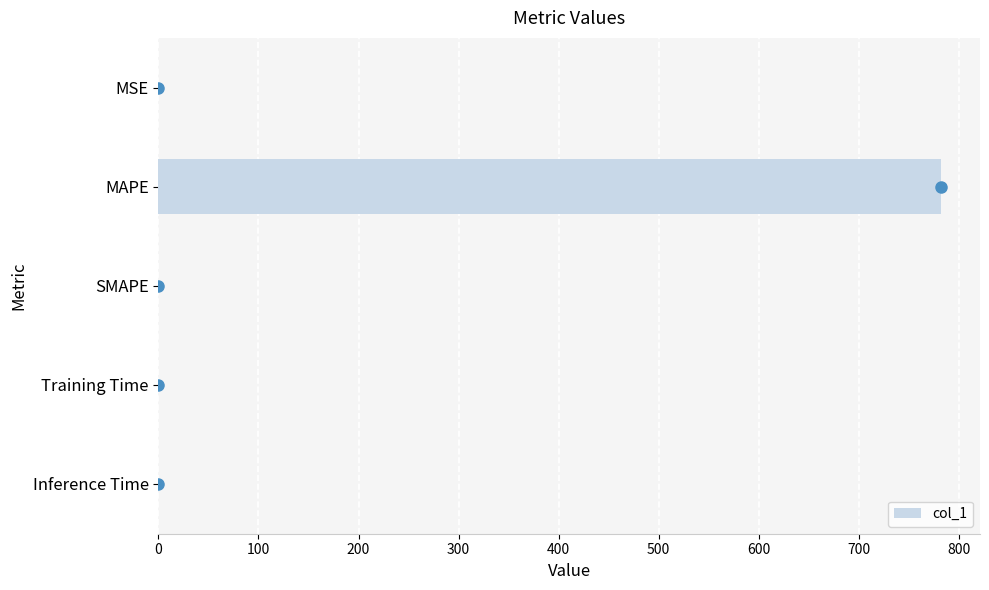

Is it true that the value at SMAPE is 0.0?

True